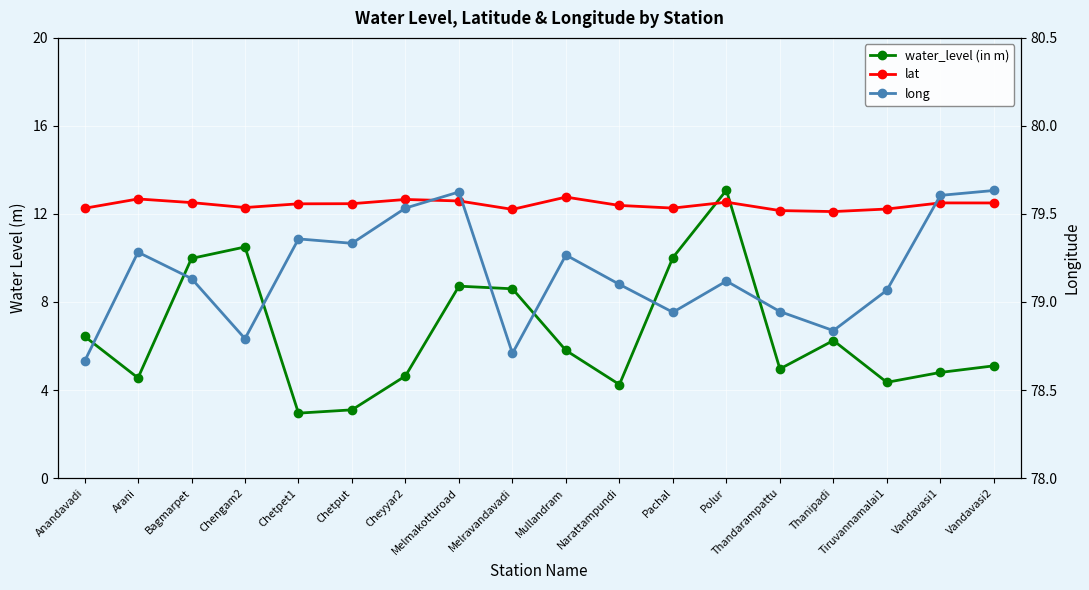

Which series changed the most between Chetpet1 and Tiruvannamalai1?

water_level (in m)